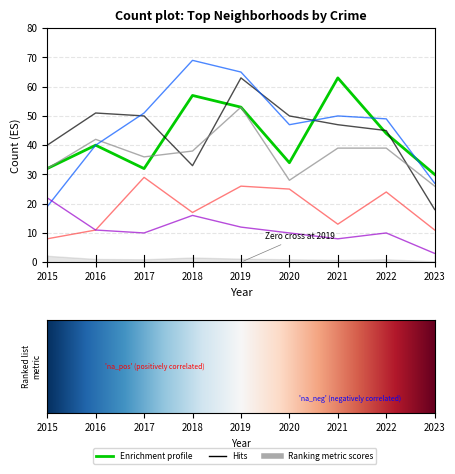

The value of Garfield Park at 2019 is 88. True or false?

False